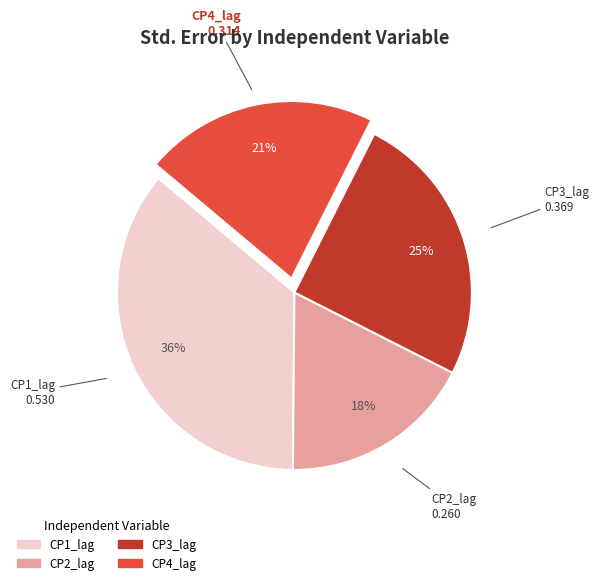

Between CP1_lag and CP2_lag, which is larger?

CP1_lag